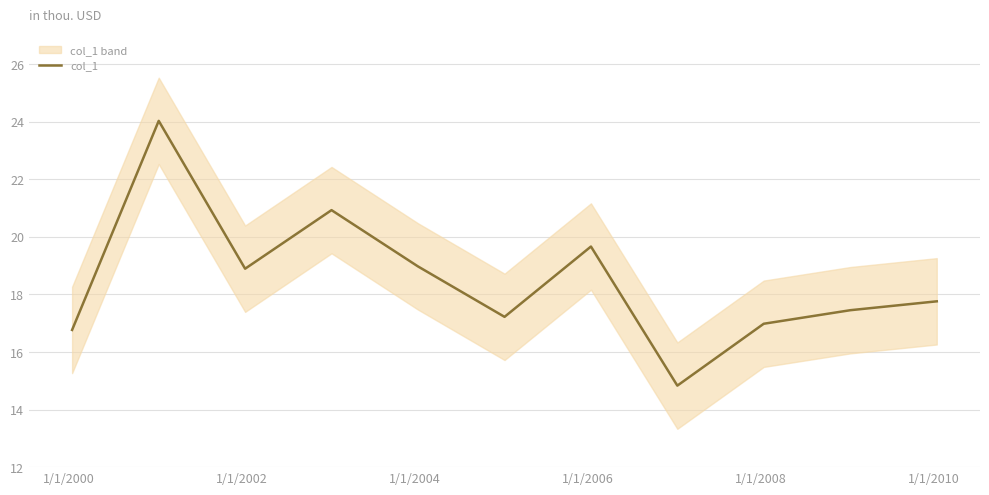

Count the number of values greater than 17.

8